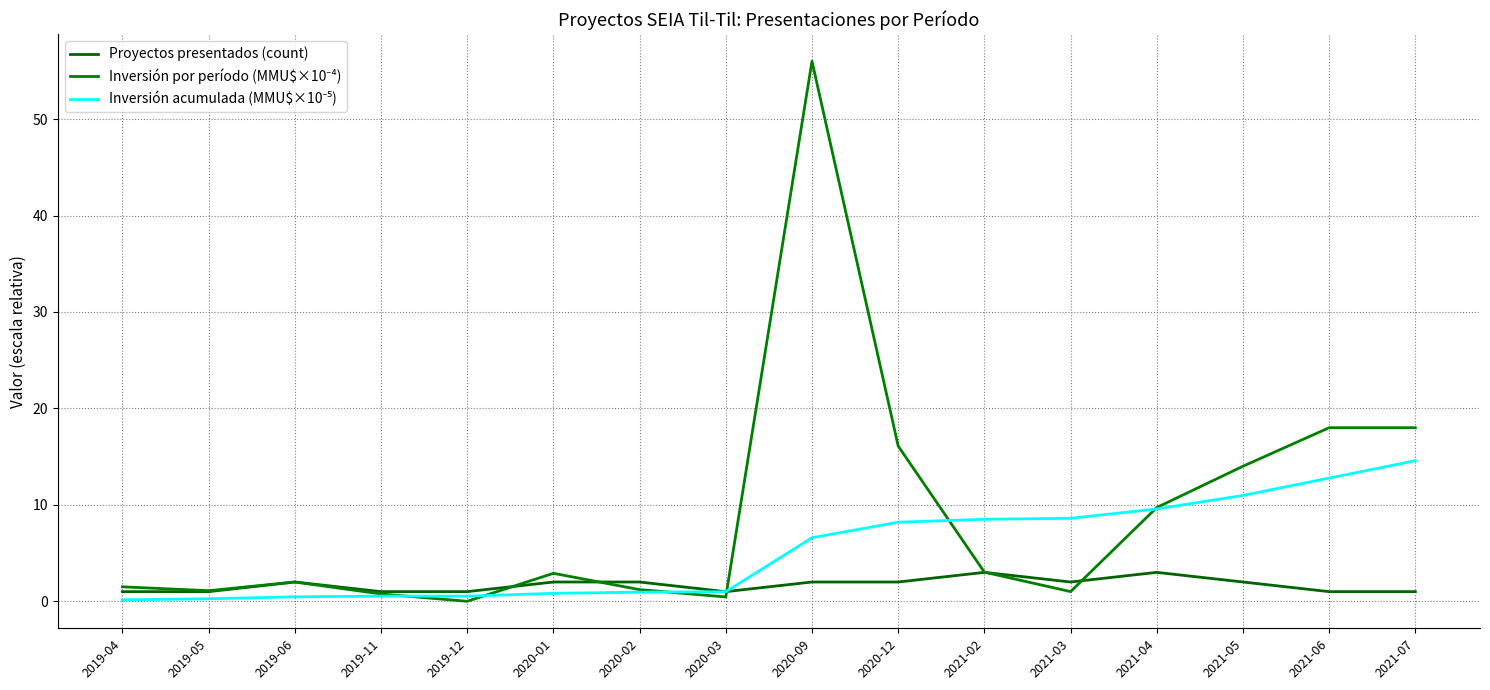

Reading left to right, what are all the values shown in this chart?

Proyectos presentados (count): 2019-04=1.0	2019-05=1.0	2019-06=2.0	2019-11=1.0	2019-12=1.0	2020-01=2.0	2020-02=2.0	2020-03=1.0	2020-09=2.0	2020-12=2.0	2021-02=3.0	2021-03=2.0	2021-04=3.0	2021-05=2.0	2021-06=1.0	2021-07=1.0
Inversión por período (MMU$×10⁻⁴): 2019-04=1.5	2019-05=1.1	2019-06=2.0	2019-11=0.8	2019-12=0.0	2020-01=2.9	2020-02=1.2	2020-03=0.5	2020-09=56.0	2020-12=16.1	2021-02=3.0	2021-03=1.0	2021-04=9.7	2021-05=14.0	2021-06=18.0	2021-07=18.0
Inversión acumulada (MMU$×10⁻⁵): 2019-04=0.1	2019-05=0.3	2019-06=0.5	2019-11=0.5	2019-12=0.5	2020-01=0.8	2020-02=0.9	2020-03=1.0	2020-09=6.6	2020-12=8.2	2021-02=8.5	2021-03=8.6	2021-04=9.6	2021-05=11.0	2021-06=12.8	2021-07=14.6